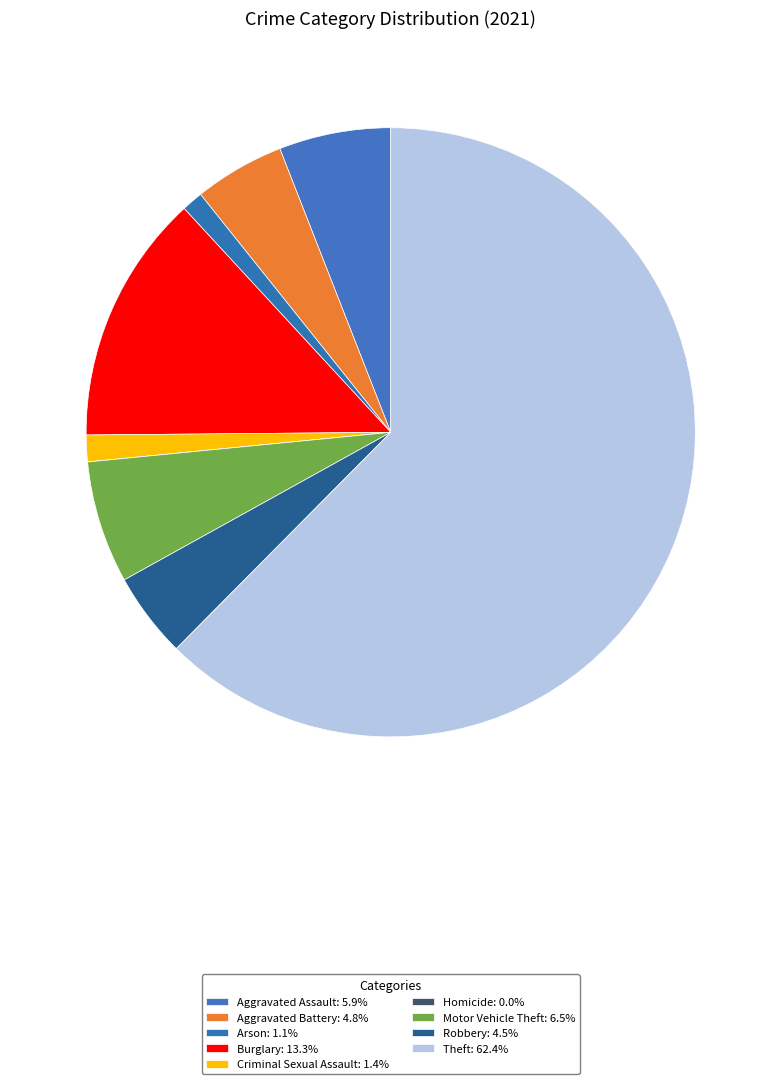

Does Theft account for over 50% of the chart?

Yes